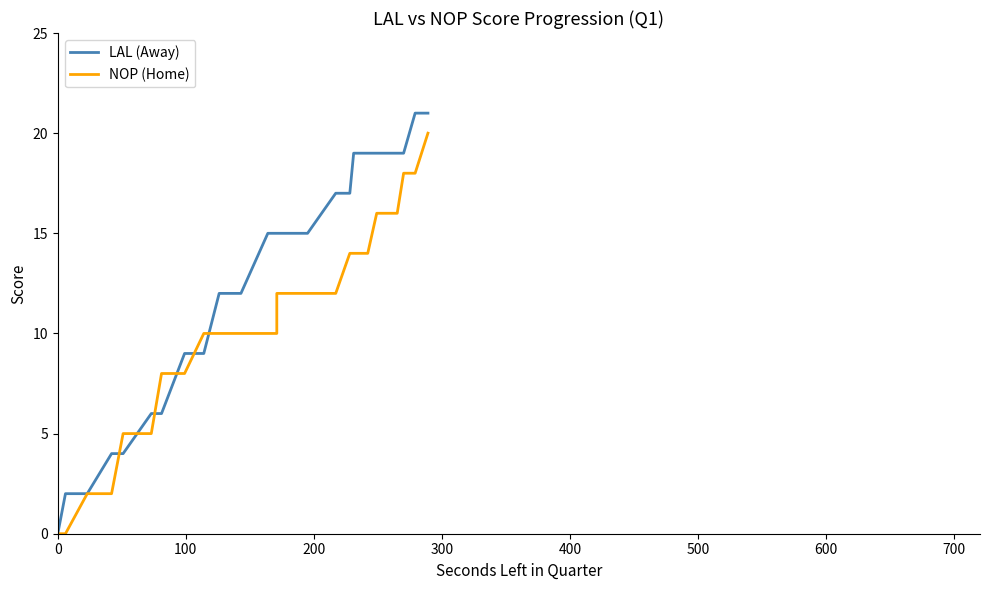

Reading left to right, what are all the values shown in this chart?

LAL (Away): 0	2	2	4	4	6	6	6	6	9	9	12	12	12	15	15	15	15	15	15	17	17	19	19	19	19	19	19	19	19	21	21
NOP (Home): 0	0	2	2	5	5	5	5	8	8	10	10	10	10	10	10	11	12	12	12	12	14	14	14	14	16	16	16	16	18	18	20